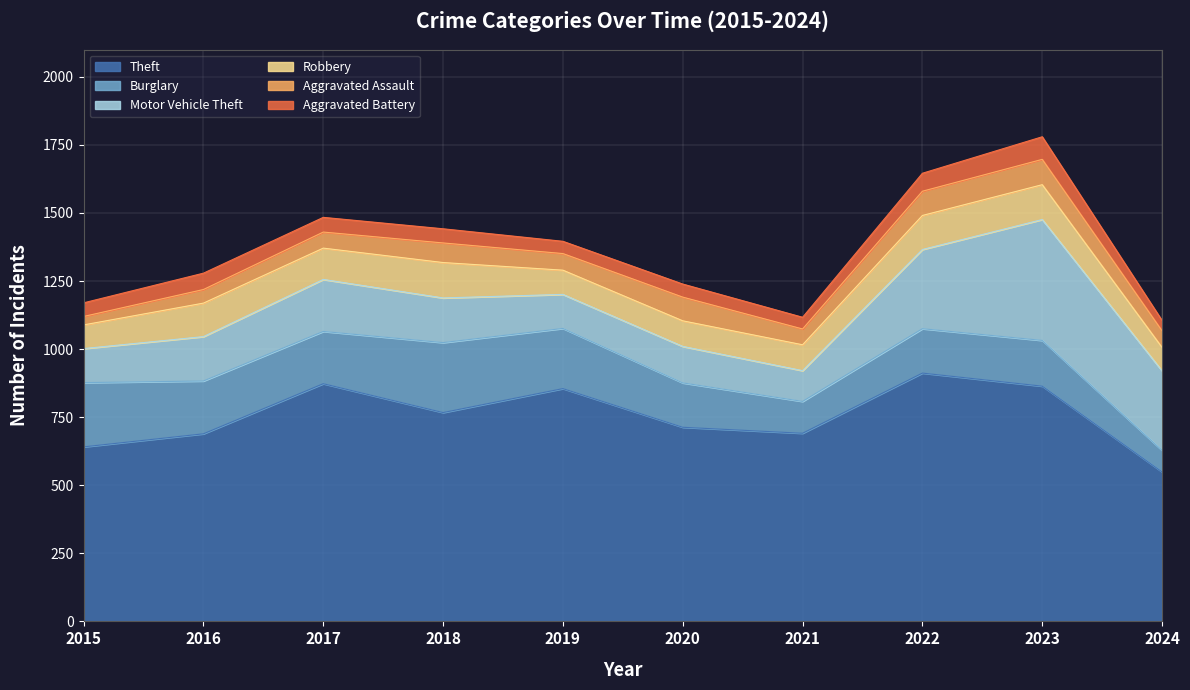

At how many categories does at least one series exceed 868?

2